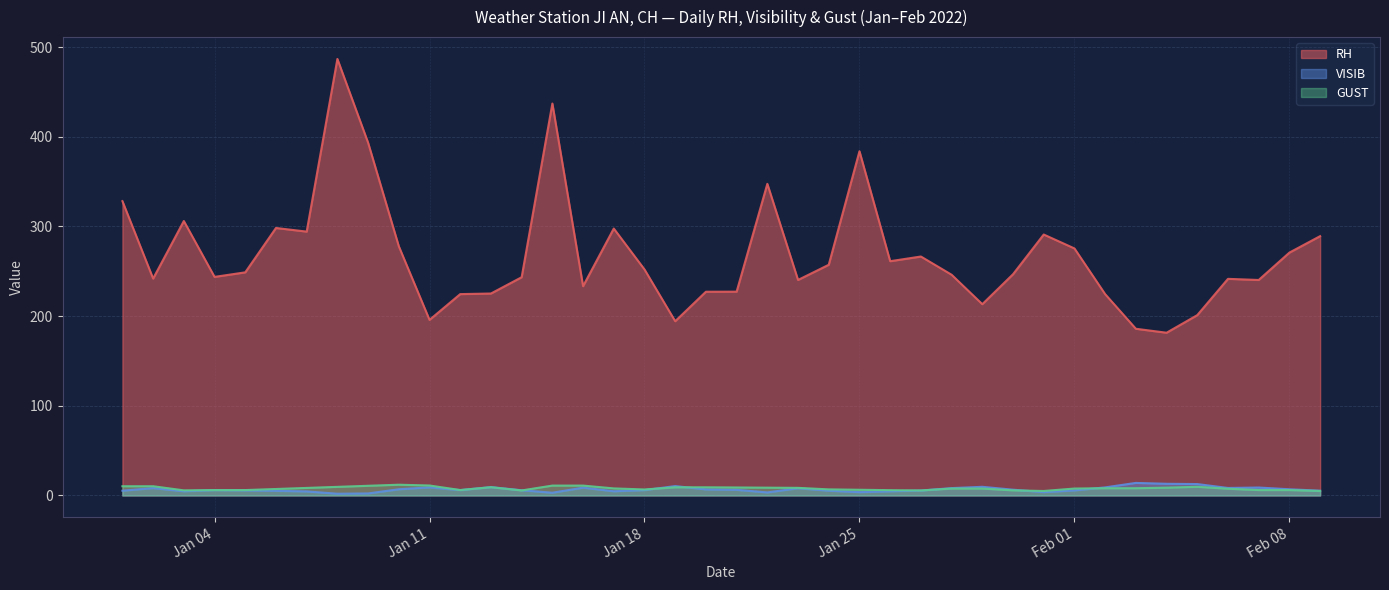

What value does the VISIB series have at 2022-01-20?

6.8